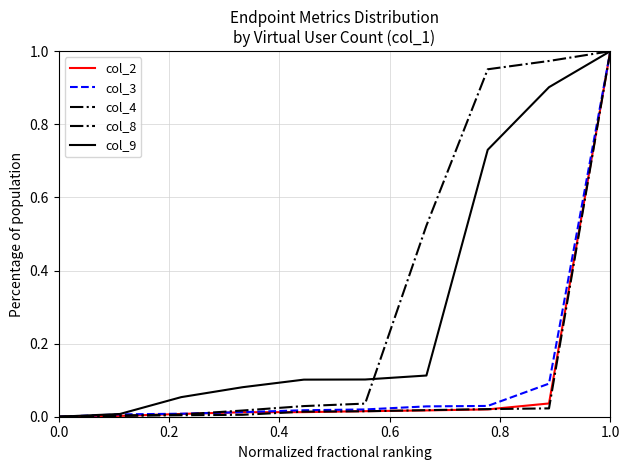

How many intersections are there between col_3 and col_8?

1